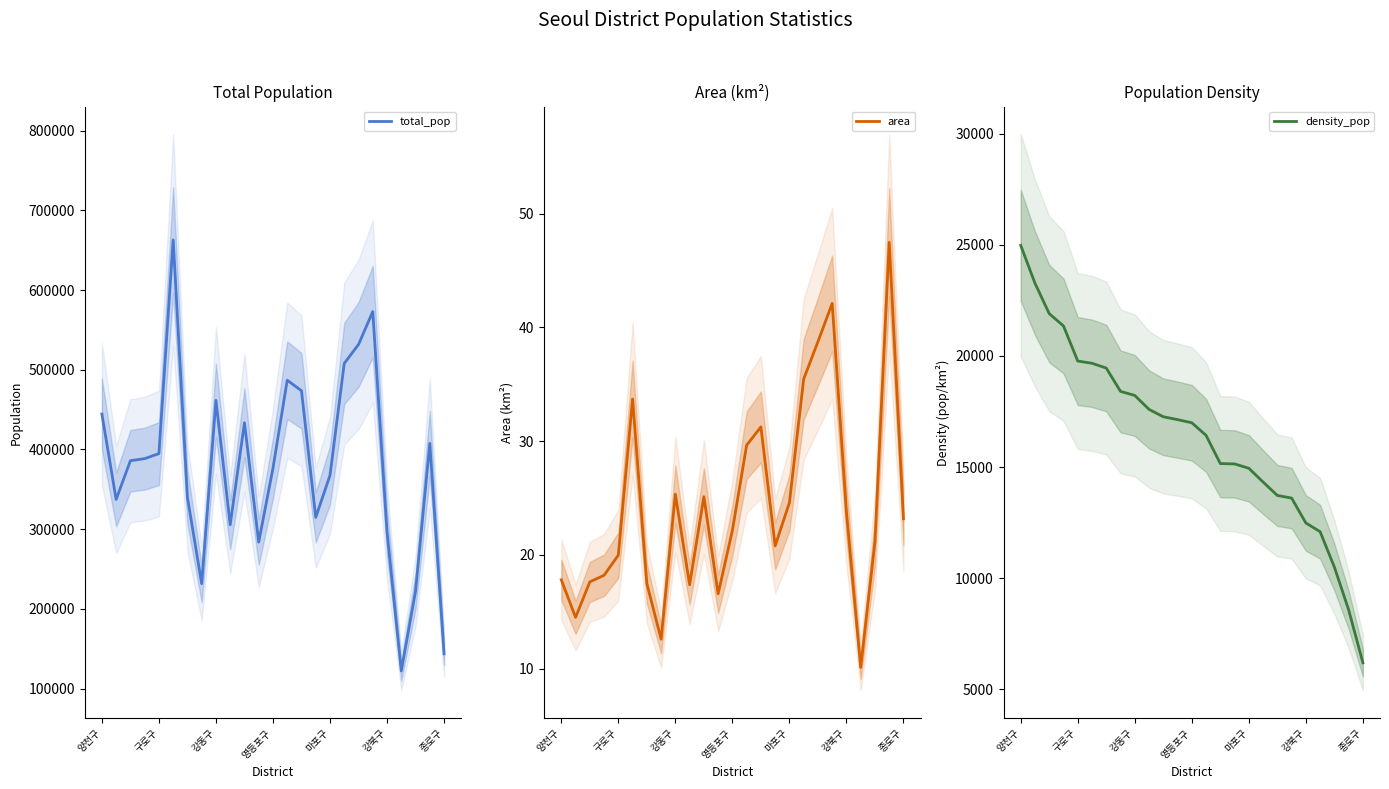

True or false: area and density_pop intersect in this chart.

False